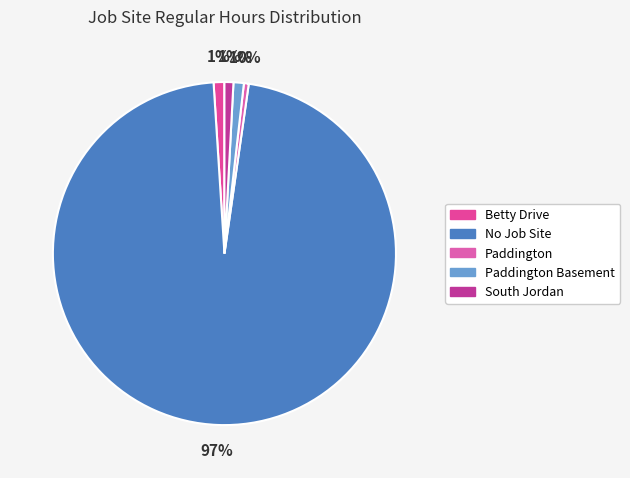

True or false: No Job Site accounts for 97% of the total.

True